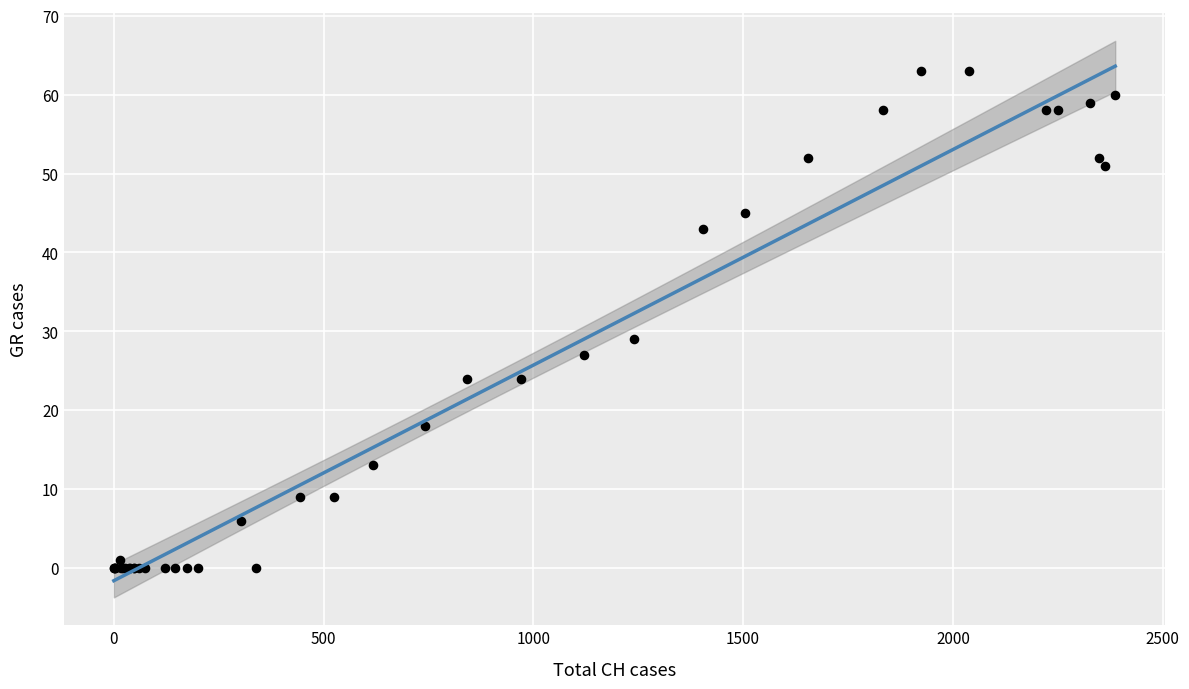

What Y value in the scatter plot is closest to 31?

29